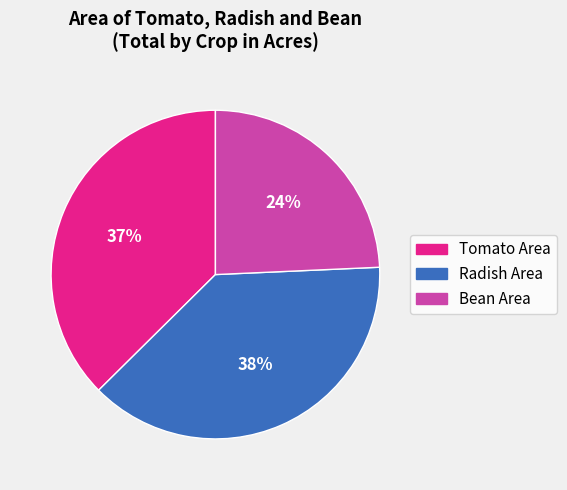

To the nearest percent, what is the average slice percentage?

33%